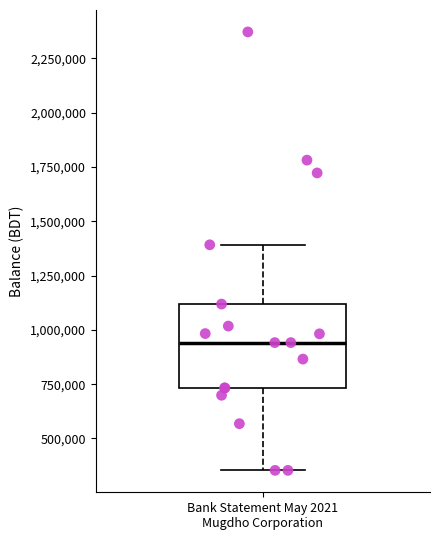

Read this box plot against the y-axis: the position of the median line, the range covered by the box, and the ends of both whiskers. The values are not printed on the chart, so give them approximately, as read against the axis.

median 950000, box 750000 to 1100000, whiskers 350000 to 1400000